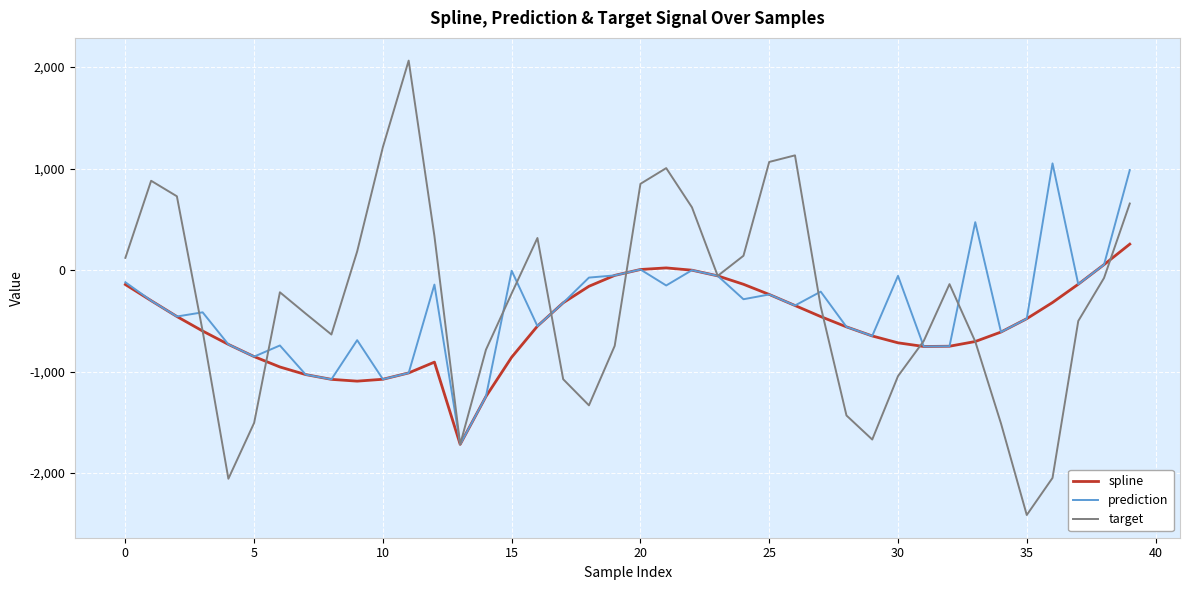

In spline, how many points are higher than both neighbors (excluding endpoints)?

2